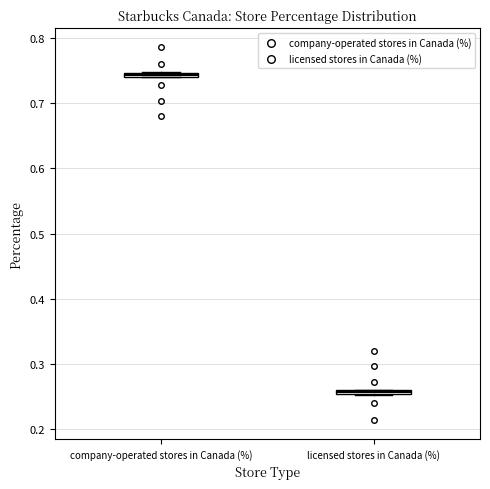

Where is the lower edge of the box for licensed stores in Canada (%) on the y-axis? The values are not printed on the chart, so give them approximately, as read against the axis.

0.25